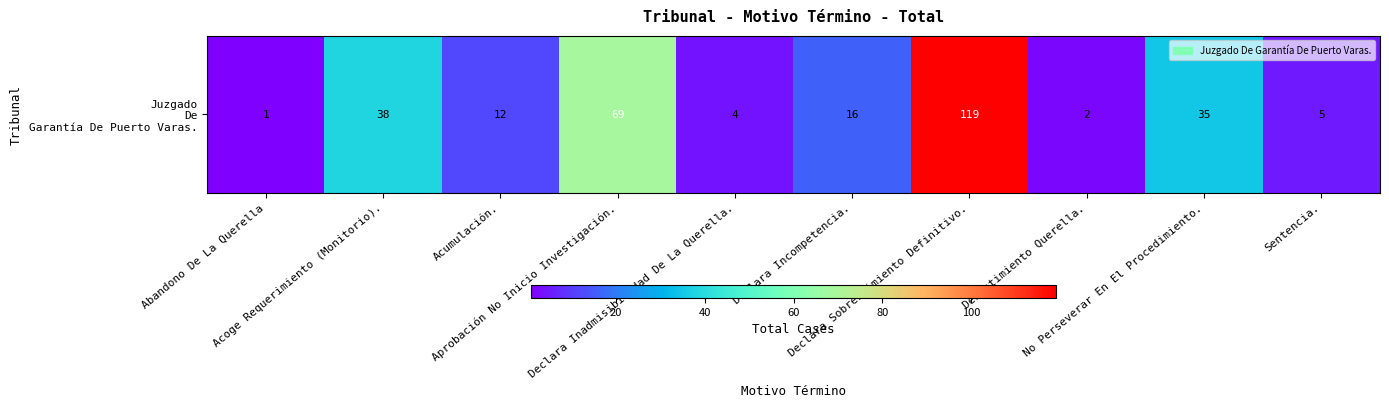

How many data points are less than 16?

5